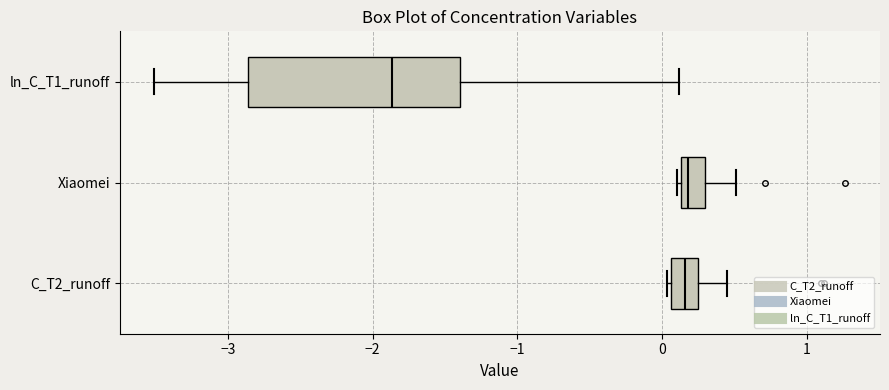

Reading bottom to top, read every box against the x-axis: the position of its median line, the range the box covers, and the ends of its whiskers. The values are not printed on the chart, so give them approximately, as read against the axis.

C_T2_runoff: median 0.2 (inside the box), box 0.1 to 0.2, whiskers 0.0 to 0.5
Xiaomei: median 0.2, box 0.1 to 0.3, whiskers 0.1 to 0.5
ln_C_T1_runoff: median -1.9, box -2.9 to -1.4, whiskers -3.5 to 0.1